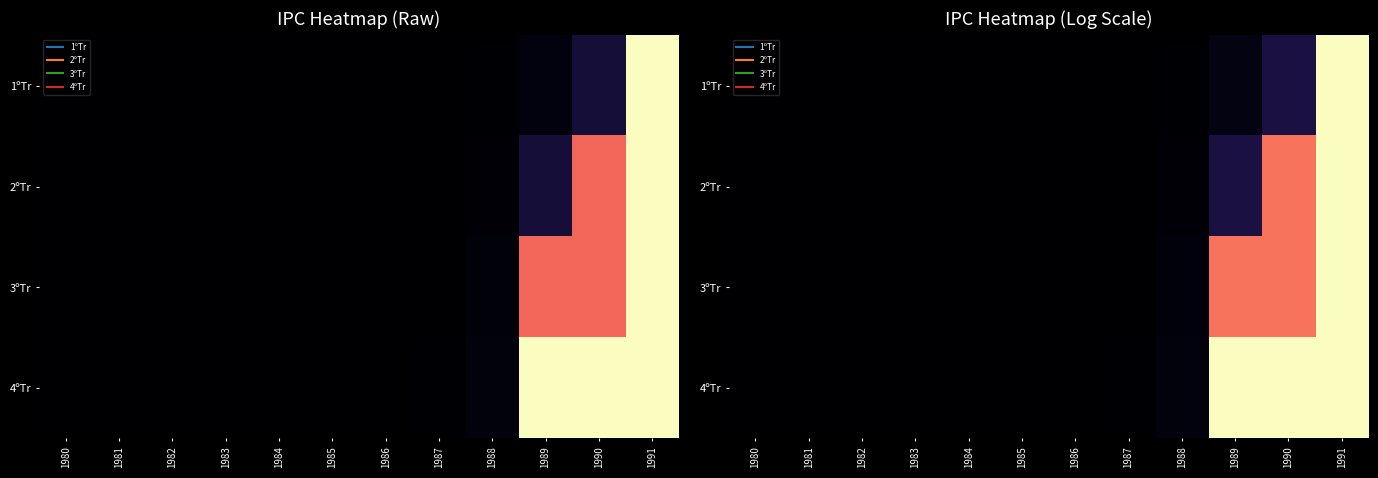

What is the sum of all 3ºTr values?

2.4